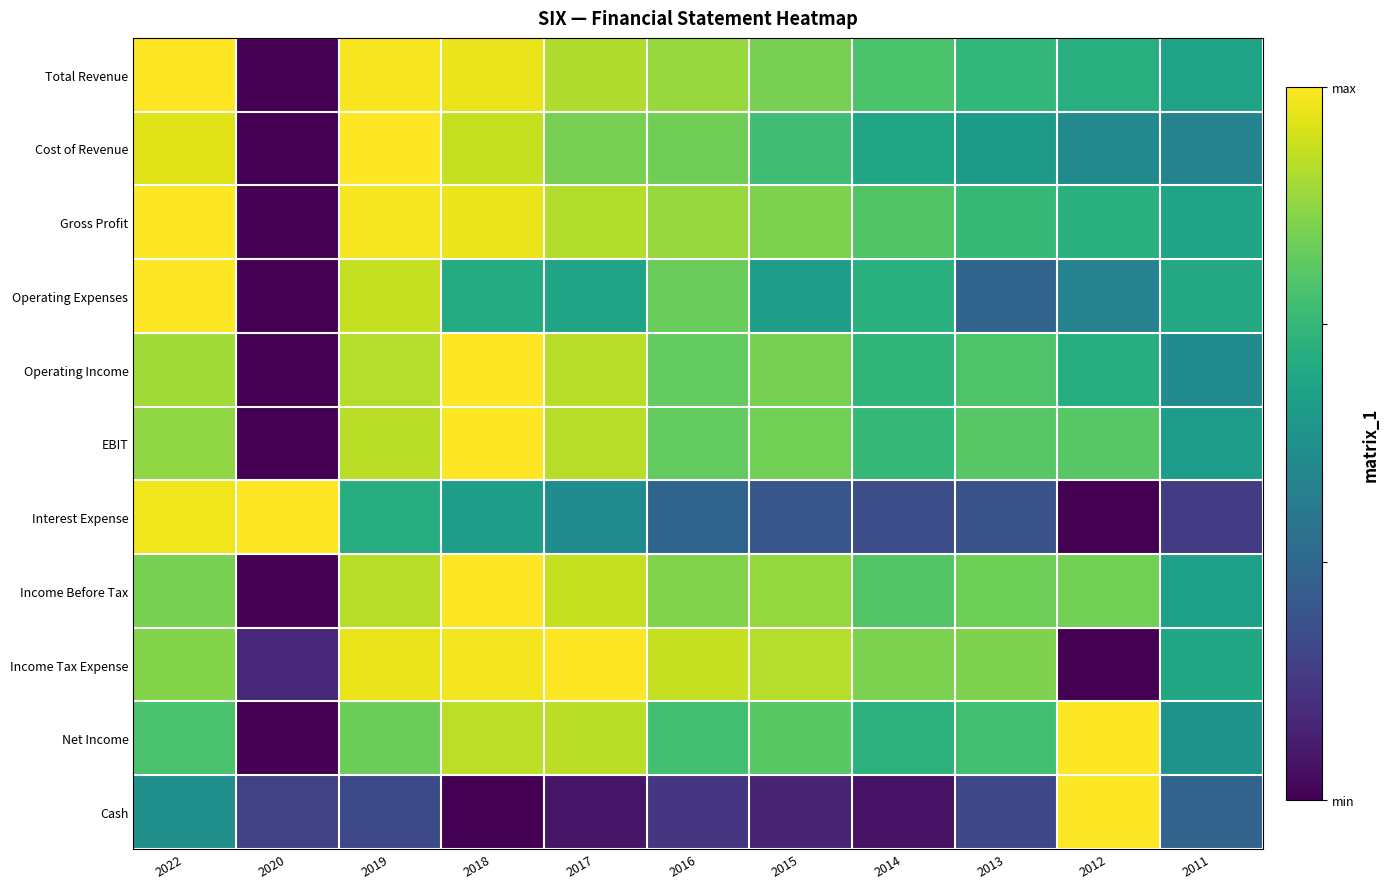

Reading left to right, what are all the values shown in this chart?

Total Revenue: 2022=1.0	2020=0.0	2019=1.0	2018=1.0	2017=0.9	2016=0.8	2015=0.8	2014=0.7	2013=0.7	2012=0.6	2011=0.6
Cost of Revenue: 2022=1.0	2020=0.0	2019=1.0	2018=0.9	2017=0.8	2016=0.8	2015=0.7	2014=0.6	2013=0.5	2012=0.5	2011=0.4
Gross Profit: 2022=1.0	2020=0.0	2019=1.0	2018=1.0	2017=0.9	2016=0.8	2015=0.8	2014=0.7	2013=0.7	2012=0.6	2011=0.6
Operating Expenses: 2022=1.0	2020=0.0	2019=0.9	2018=0.6	2017=0.6	2016=0.8	2015=0.6	2014=0.6	2013=0.3	2012=0.4	2011=0.6
Operating Income: 2022=0.9	2020=0.0	2019=0.9	2018=1.0	2017=0.9	2016=0.8	2015=0.8	2014=0.7	2013=0.7	2012=0.6	2011=0.5
EBIT: 2022=0.8	2020=0.0	2019=0.9	2018=1.0	2017=0.9	2016=0.8	2015=0.8	2014=0.7	2013=0.7	2012=0.7	2011=0.6
Interest Expense: 2022=1.0	2020=1.0	2019=0.6	2018=0.6	2017=0.5	2016=0.3	2015=0.3	2014=0.2	2013=0.3	2012=0.0	2011=0.2
Income Before Tax: 2022=0.8	2020=0.0	2019=0.9	2018=1.0	2017=0.9	2016=0.8	2015=0.8	2014=0.7	2013=0.8	2012=0.8	2011=0.6
Income Tax Expense: 2022=0.8	2020=0.1	2019=1.0	2018=1.0	2017=1.0	2016=0.9	2015=0.9	2014=0.8	2013=0.8	2012=0.0	2011=0.6
Net Income: 2022=0.7	2020=0.0	2019=0.8	2018=0.9	2017=0.9	2016=0.7	2015=0.7	2014=0.6	2013=0.7	2012=1.0	2011=0.5
Cash: 2022=0.5	2020=0.2	2019=0.2	2018=0.0	2017=0.1	2016=0.2	2015=0.1	2014=0.1	2013=0.2	2012=1.0	2011=0.3